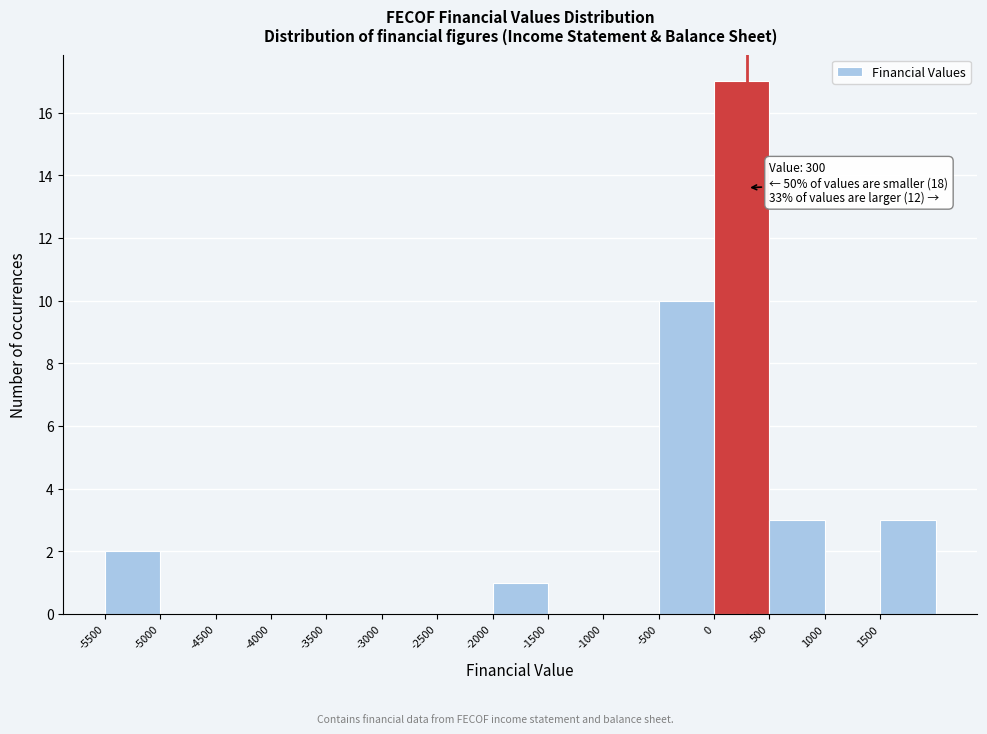

Over which range of the x-axis is the bar tallest?

0 to 500